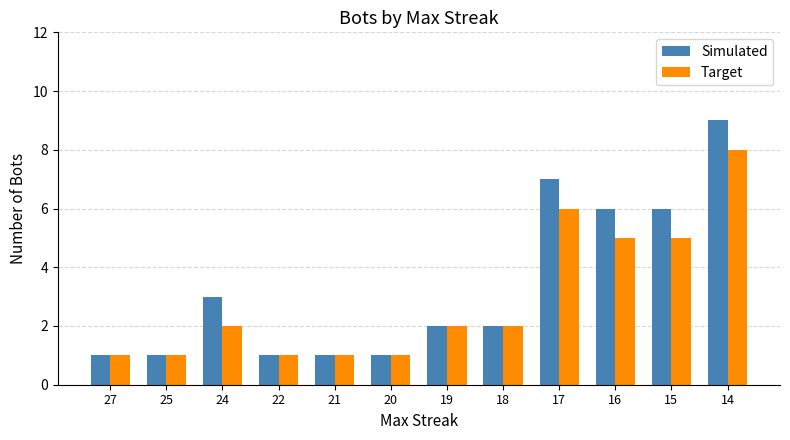

Where does the Simulated series first go above 2?

24